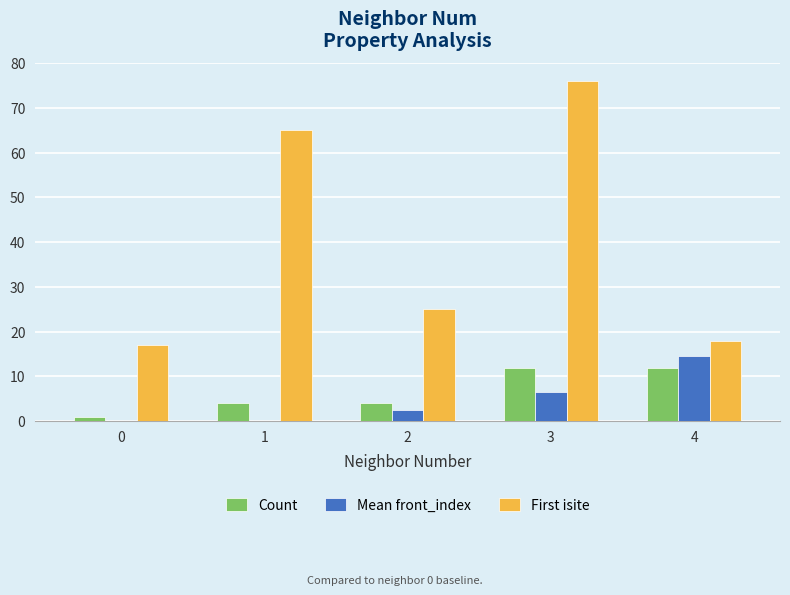

How many categories are shown in the chart?

5